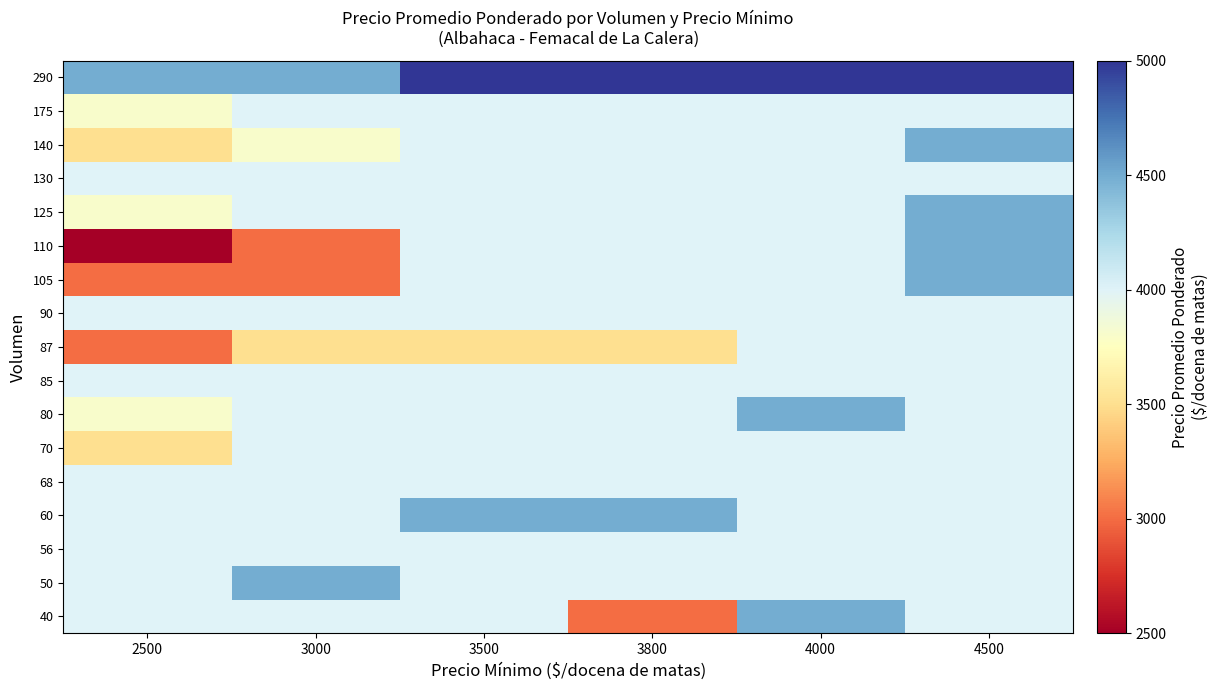

Reading left to right, transcribe all the data shown in this chart.

40: 2500=4000	3000=4000	3500=4000	3800=3000	4000=4500	4500=4000
50: 2500=4000	3000=4500	3500=4000	3800=4000	4000=4000	4500=4000
56: 2500=4000	3000=4000	3500=4000	3800=4000	4000=4000	4500=4000
60: 2500=4000	3000=4000	3500=4500	3800=4500	4000=4000	4500=4000
68: 2500=4000	3000=4000	3500=4000	3800=4000	4000=4000	4500=4000
70: 2500=3500	3000=4000	3500=4000	3800=4000	4000=4000	4500=4000
80: 2500=3800	3000=4000	3500=4000	3800=4000	4000=4500	4500=4000
85: 2500=4000	3000=4000	3500=4000	3800=4000	4000=4000	4500=4000
87: 2500=3000	3000=3500	3500=3500	3800=3500	4000=4000	4500=4000
90: 2500=4000	3000=4000	3500=4000	3800=4000	4000=4000	4500=4000
105: 2500=3000	3000=3000	3500=4000	3800=4000	4000=4000	4500=4500
110: 2500=2500	3000=3000	3500=4000	3800=4000	4000=4000	4500=4500
125: 2500=3800	3000=4000	3500=4000	3800=4000	4000=4000	4500=4500
130: 2500=4000	3000=4000	3500=4000	3800=4000	4000=4000	4500=4000
140: 2500=3500	3000=3800	3500=4000	3800=4000	4000=4000	4500=4500
175: 2500=3800	3000=4000	3500=4000	3800=4000	4000=4000	4500=4000
290: 2500=4500	3000=4500	3500=5000	3800=5000	4000=5000	4500=5000